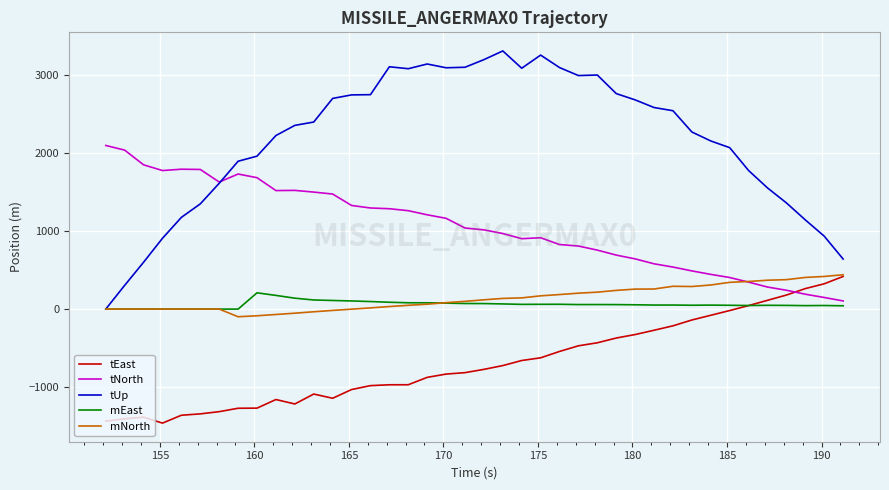

Which series has the largest total across all categories?

tUp